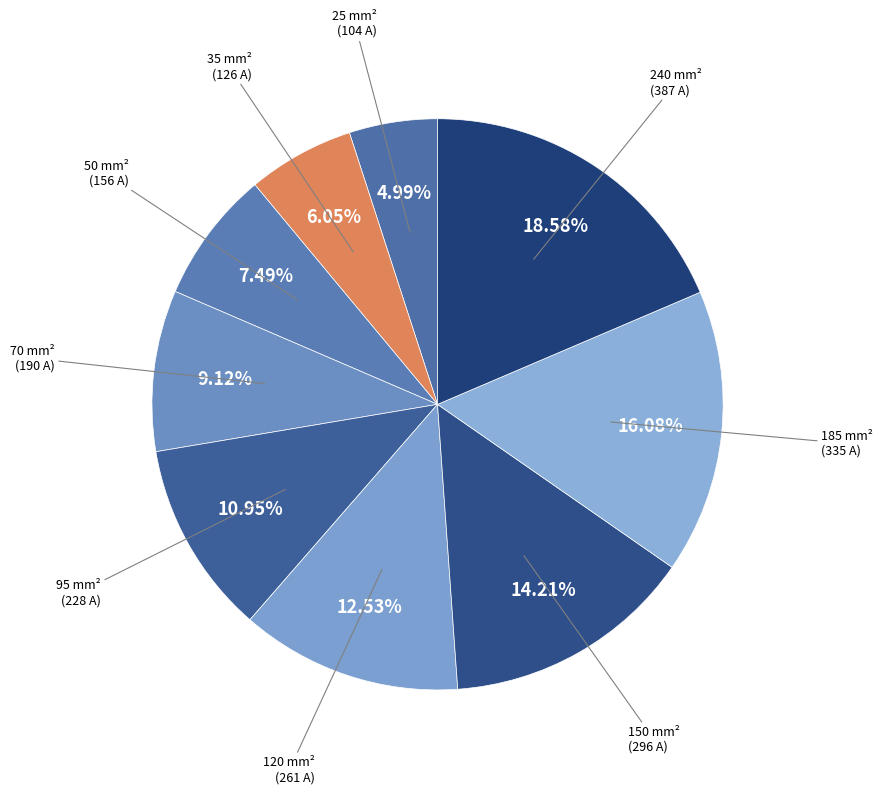

To the nearest percent, what is the combined percentage of 150 and 185?

30%